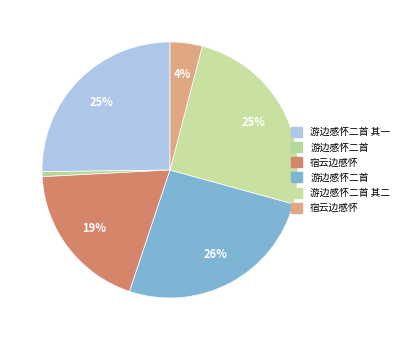

How many slices are in this pie chart?

6